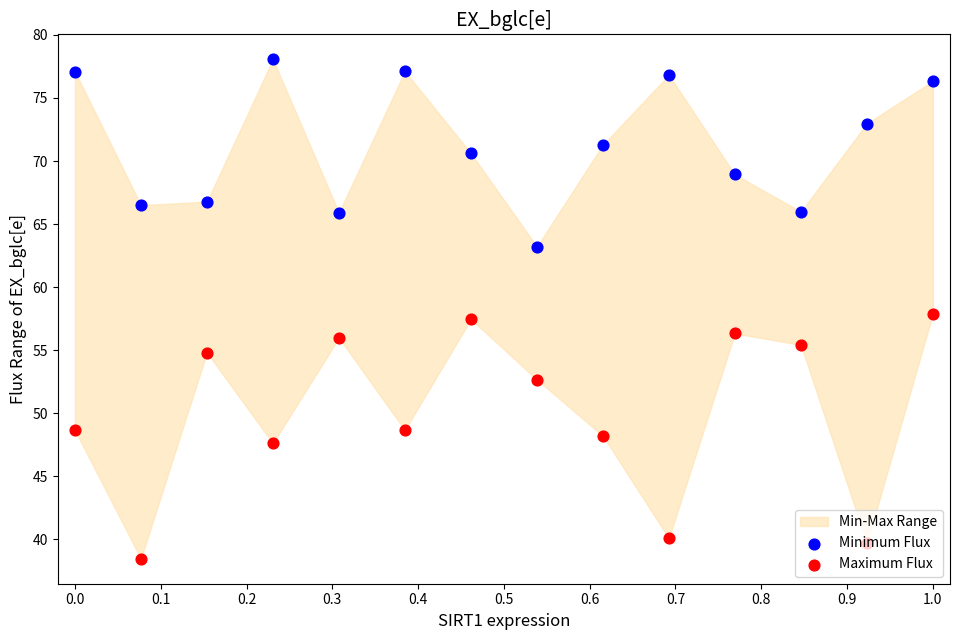

Which series has the largest total across all categories?

Minimum Flux